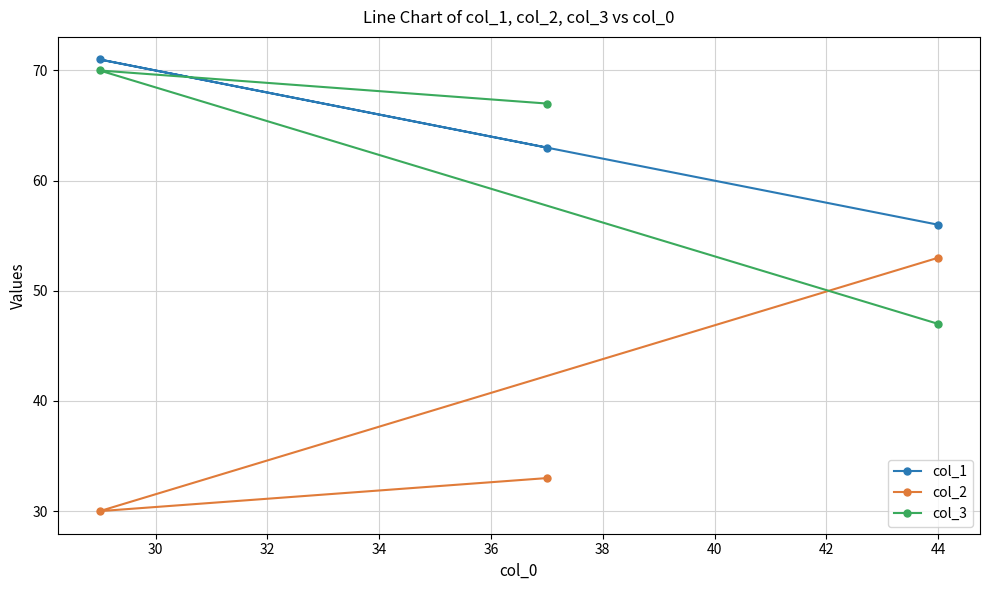

What is the maximum value shown in the chart?

71